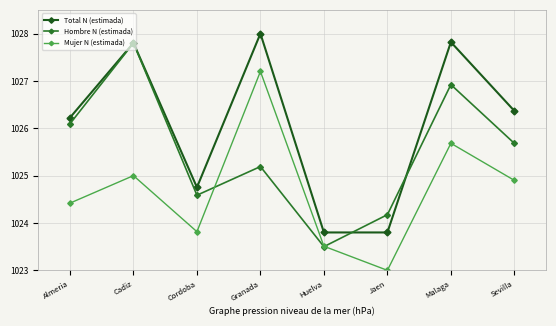

True or false: Total N (estimada) and Mujer N (estimada) intersect in this chart.

False